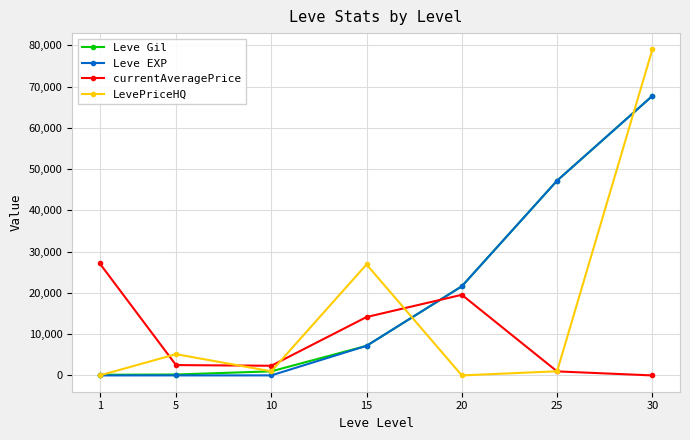

How many intersections are there between currentAveragePrice and Leve EXP?

1